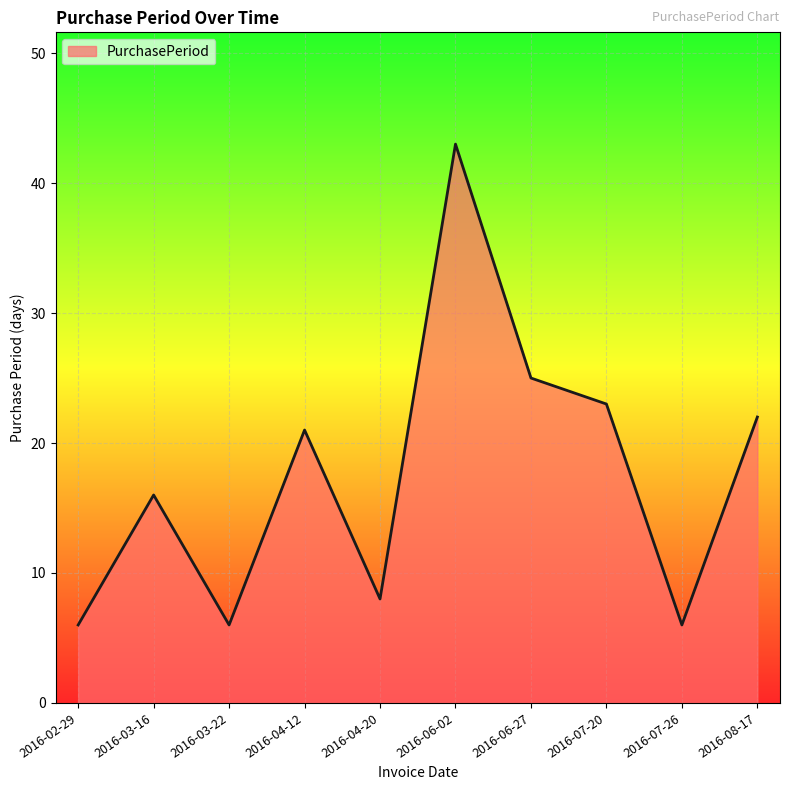

What position from the right is 2016-04-12?

7